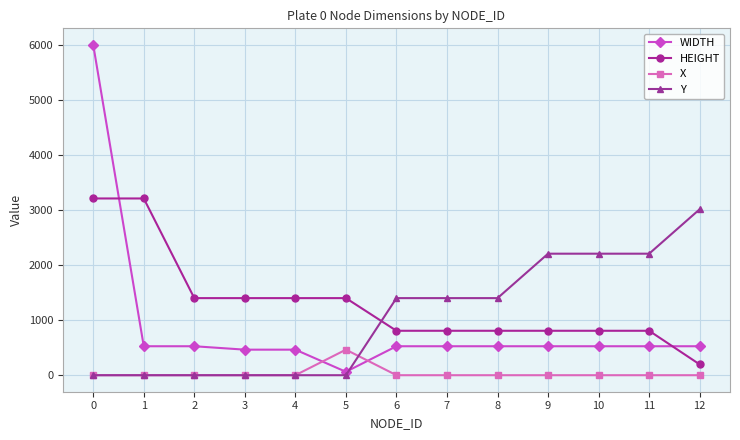

Rank the series at 7 from highest to lowest value.

Y, HEIGHT, WIDTH, X